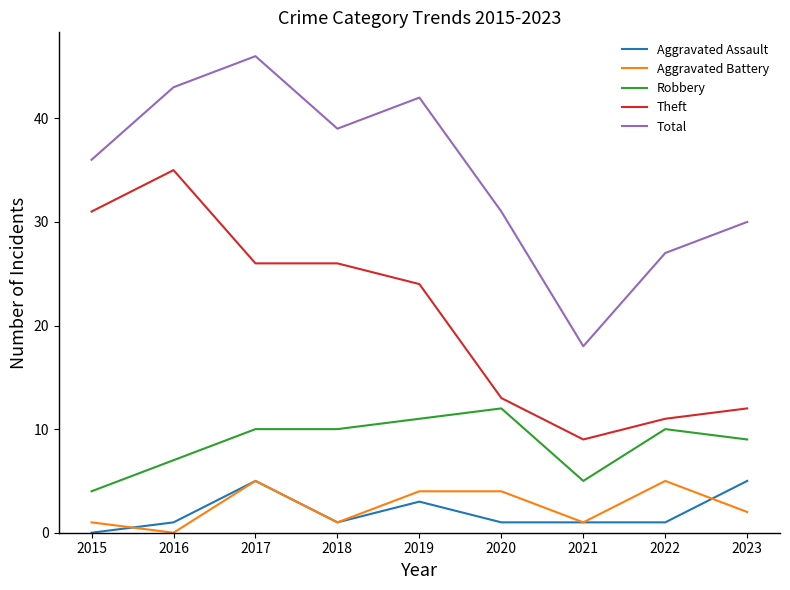

True or false: Aggravated Assault and Robbery intersect in this chart.

False